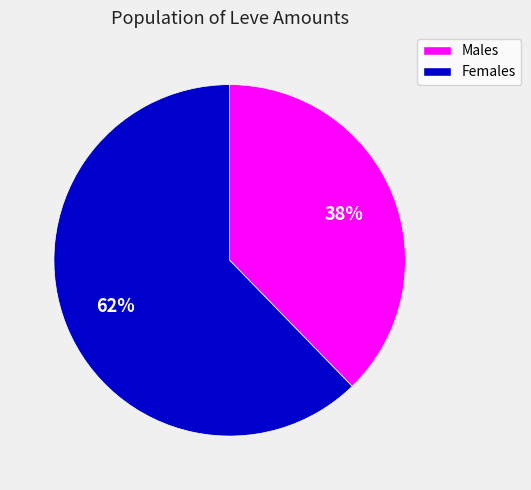

Does any single category account for the majority?

Yes